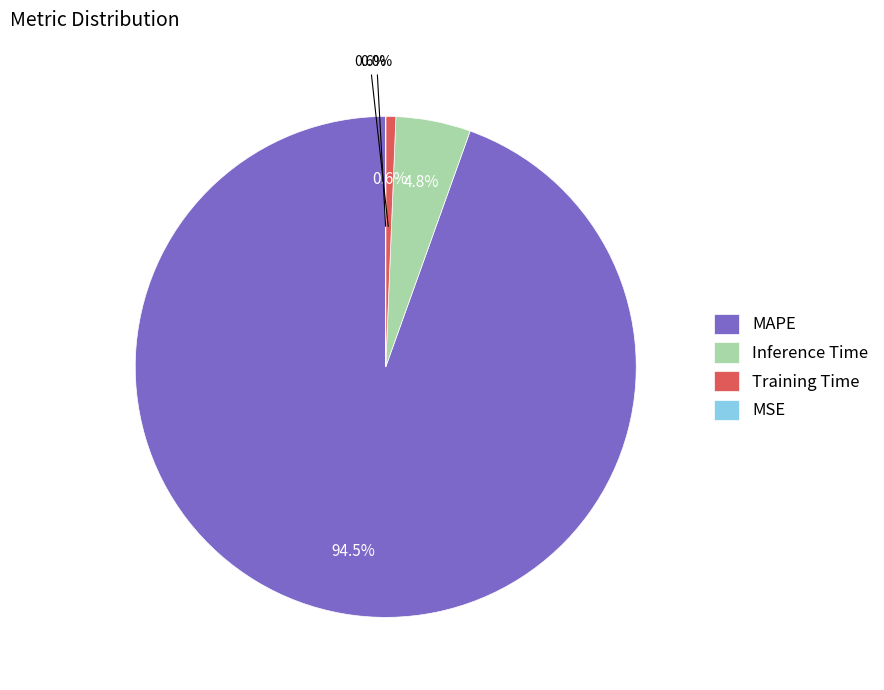

Which category has the biggest portion of the pie?

MAPE